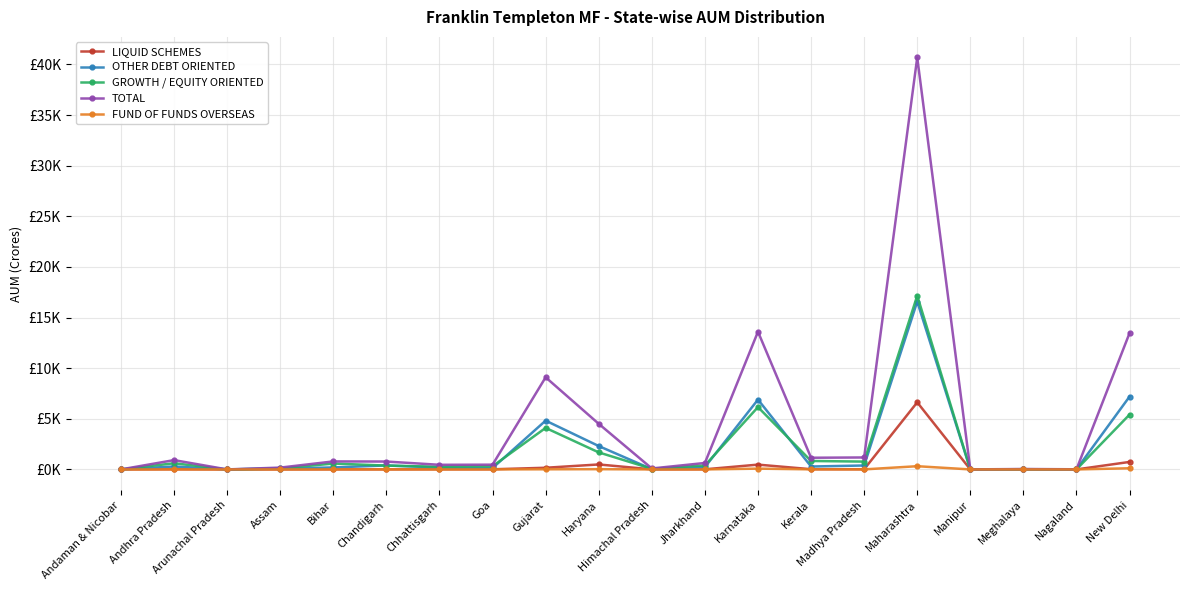

What is the sum of the OTHER DEBT ORIENTED values at Karnataka and Madhya Pradesh?

7283.8